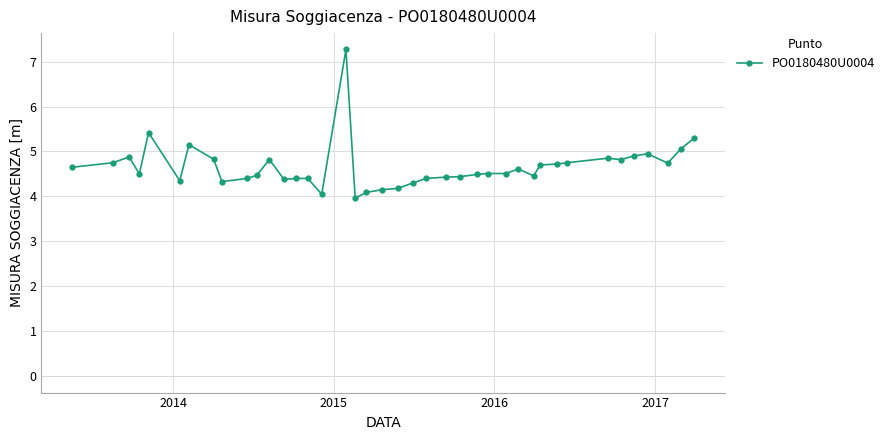

What is the value of the 8th point from the left?

4.8